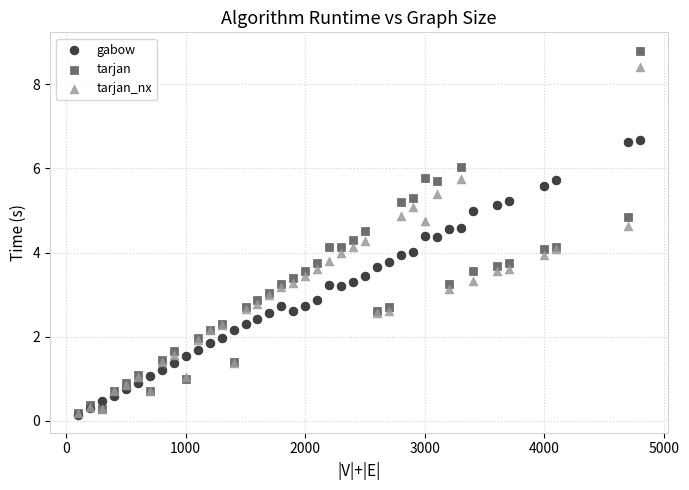

What are all the series names shown in the legend?

gabow, tarjan, tarjan_nx